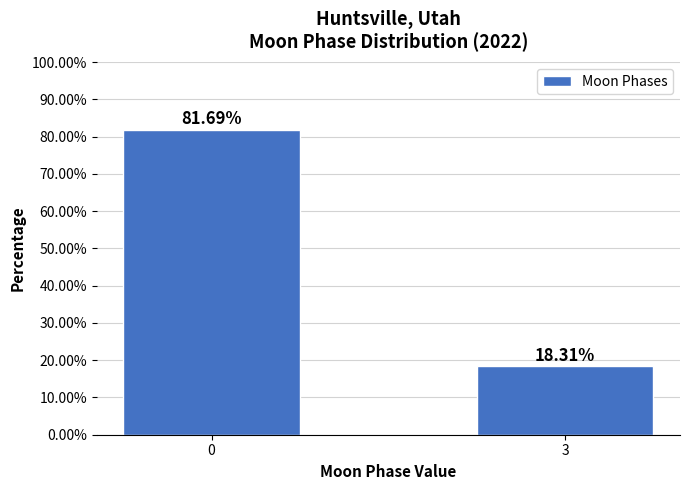

List the labels in order of value, largest first.

0, 3